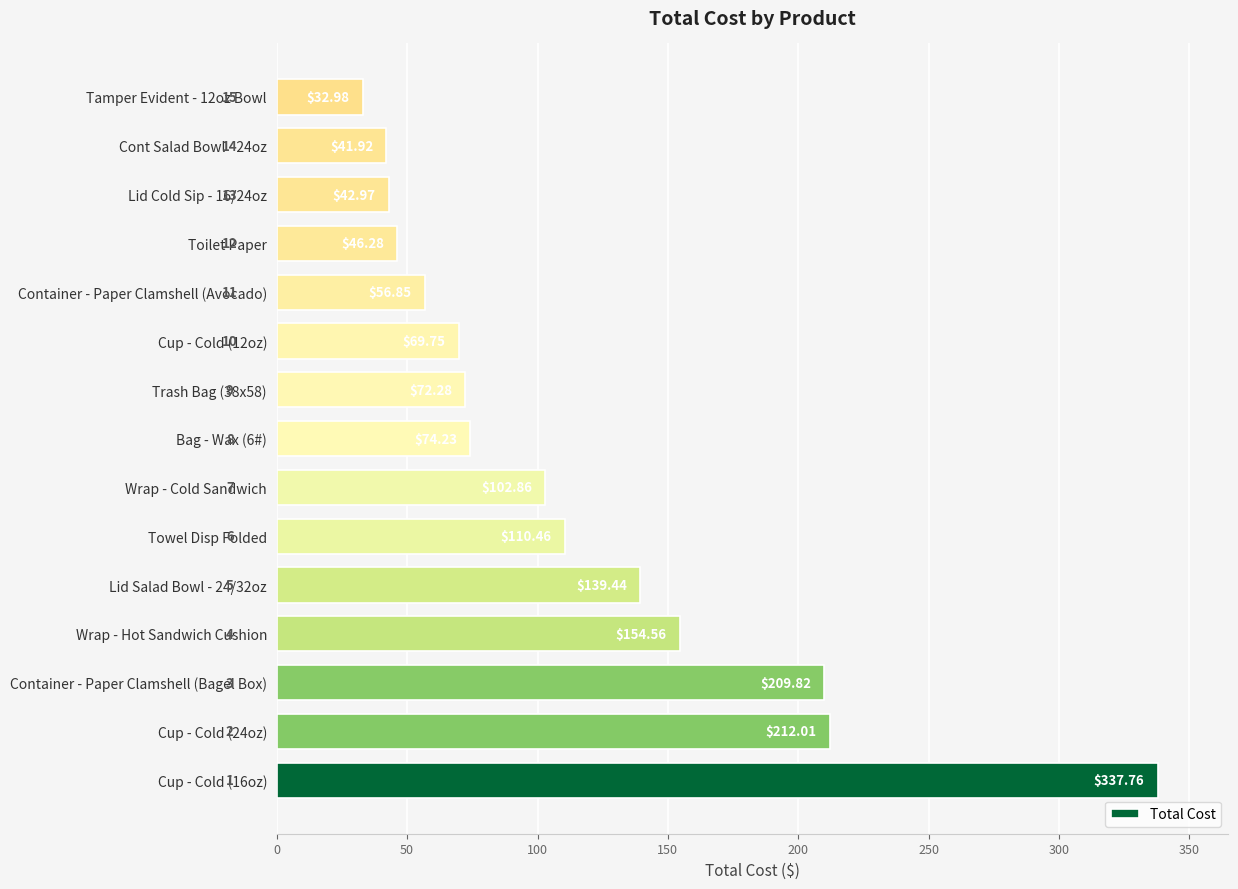

Rank the categories by value from lowest to highest.

Tamper Evident - 12oz Bowl, Cont Salad Bowl - 24oz, Lid Cold Sip - 16/24oz, Toilet Paper, Container - Paper Clamshell (Avocado), Cup - Cold (12oz), Trash Bag (38x58), Bag - Wax (6#), Wrap - Cold Sandwich, Towel Disp Folded, Lid Salad Bowl - 24/32oz, Wrap - Hot Sandwich Cushion, Container - Paper Clamshell (Bagel Box), Cup - Cold (24oz), Cup - Cold (16oz)